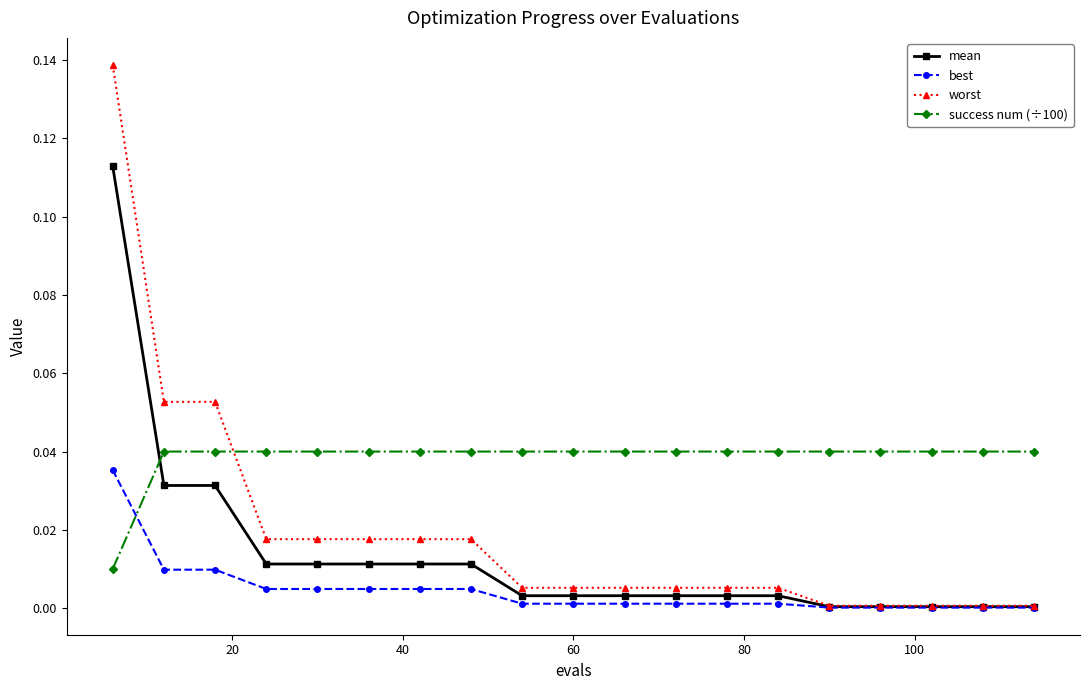

Which series has the widest spread of values?

worst